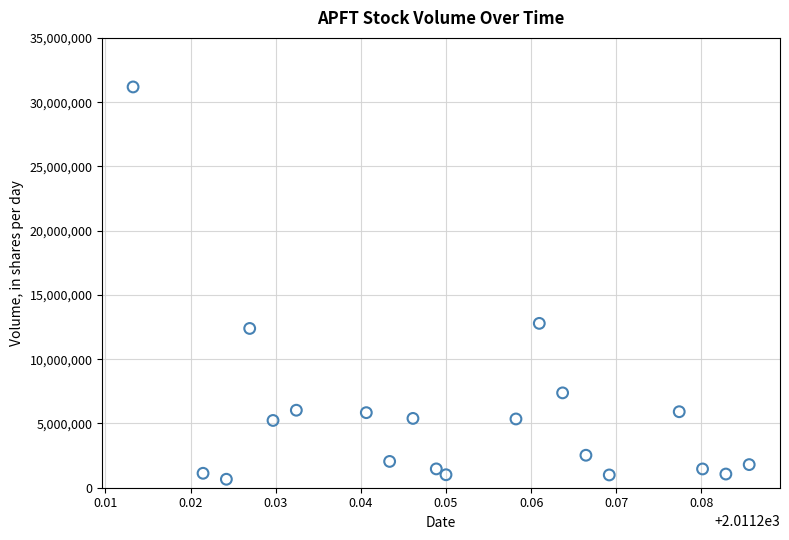

What is the range of Y values (max minus min)?

30523400